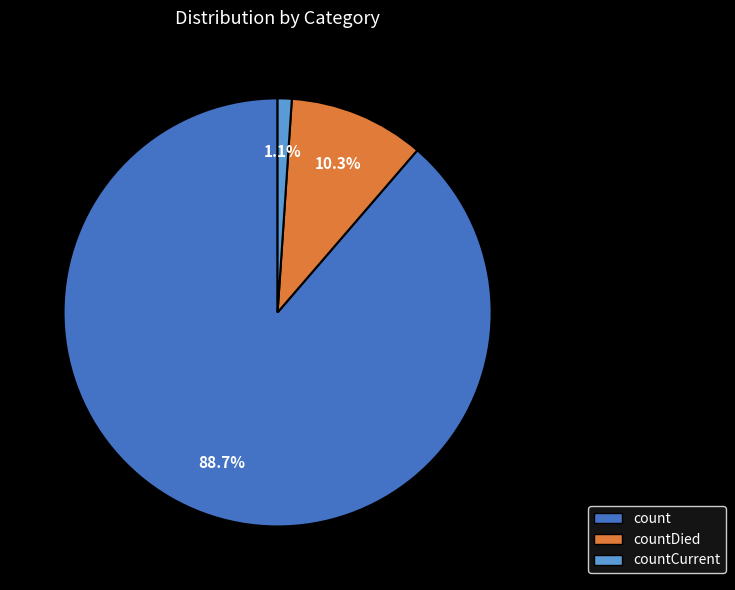

How many segments does this pie chart have?

3